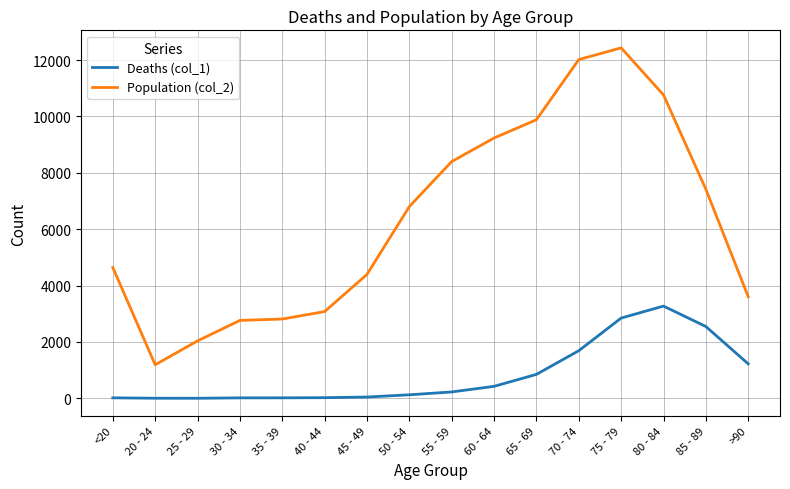

How many series are shown in this chart?

2